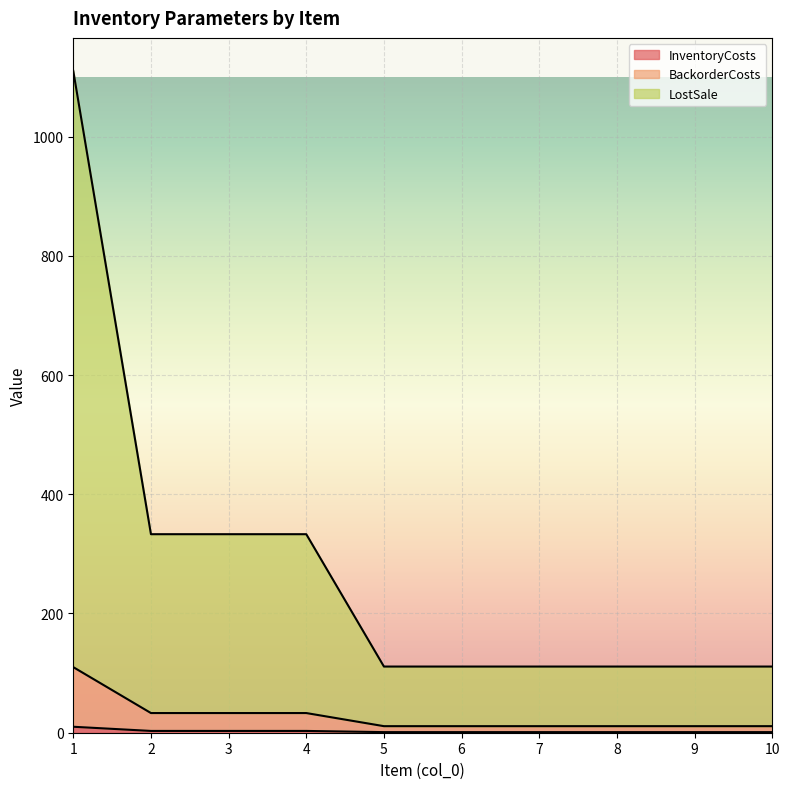

What is the average value of the InventoryCosts series?

2